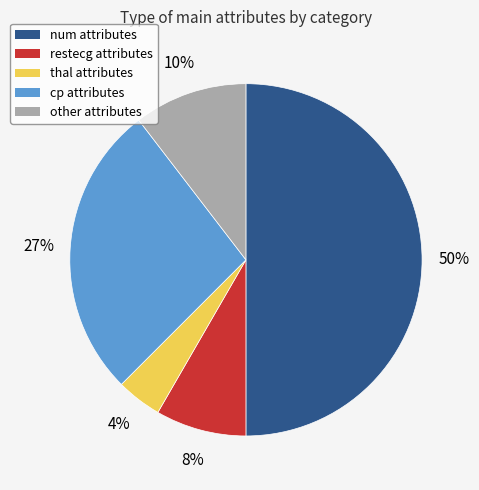

True or false: other accounts for 3% of the total.

False